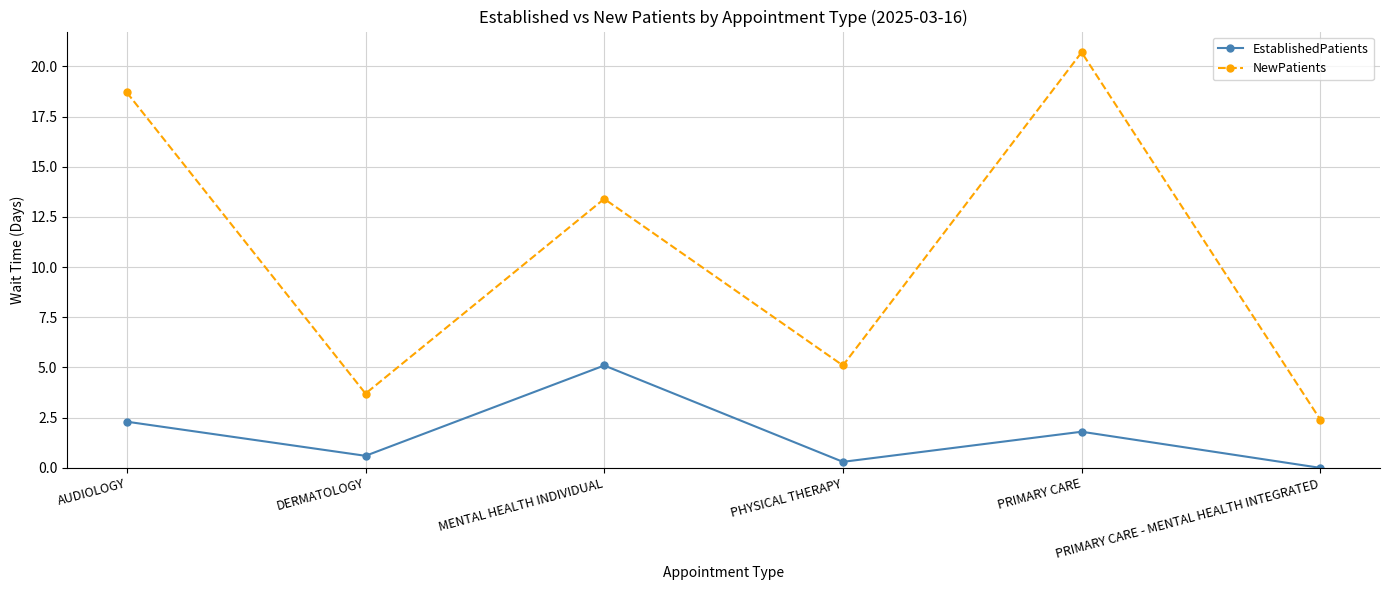

Which category has the highest value across all series?

PRIMARY CARE